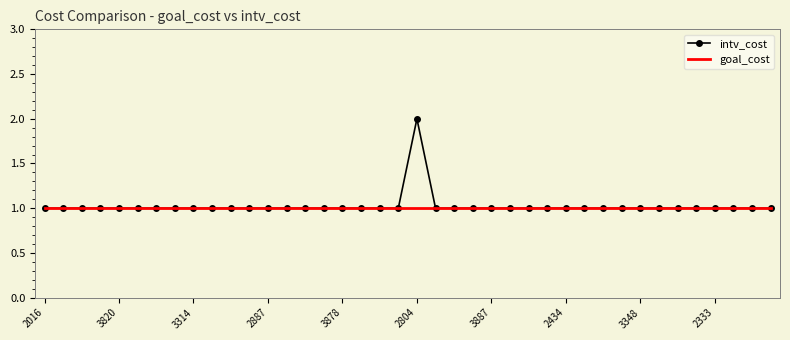

Rank the series by their maximum value, from highest to lowest.

intv_cost, goal_cost